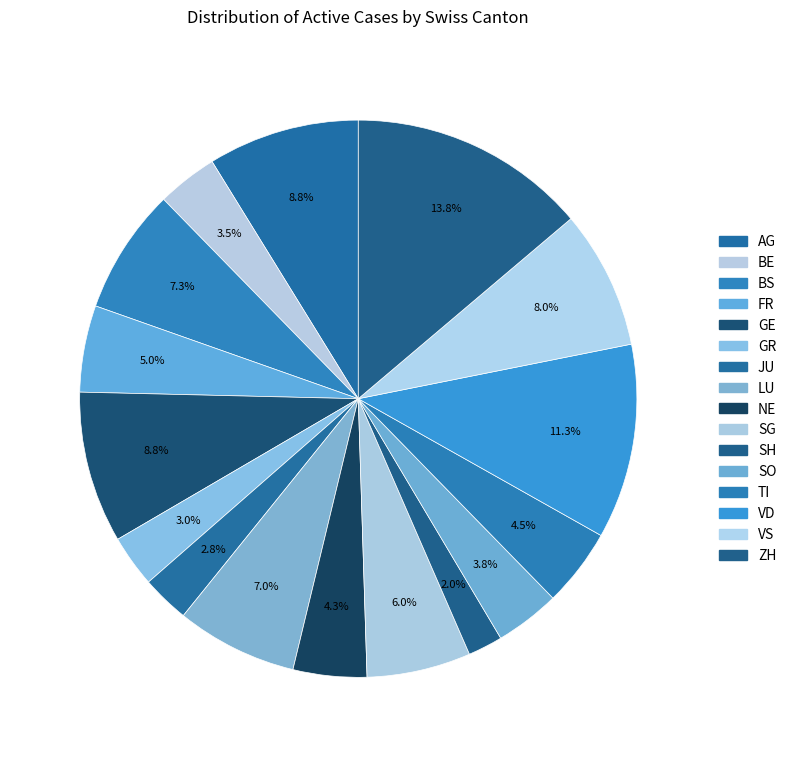

Is it true that JU is 3% of the pie?

True